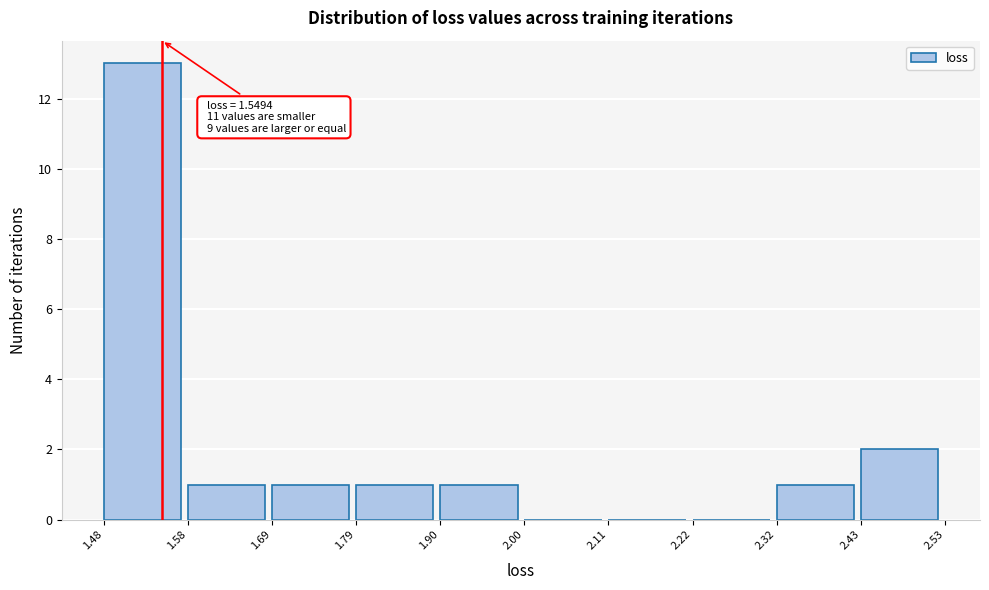

Which range on the x-axis has the tallest bar?

1.48 to 1.58